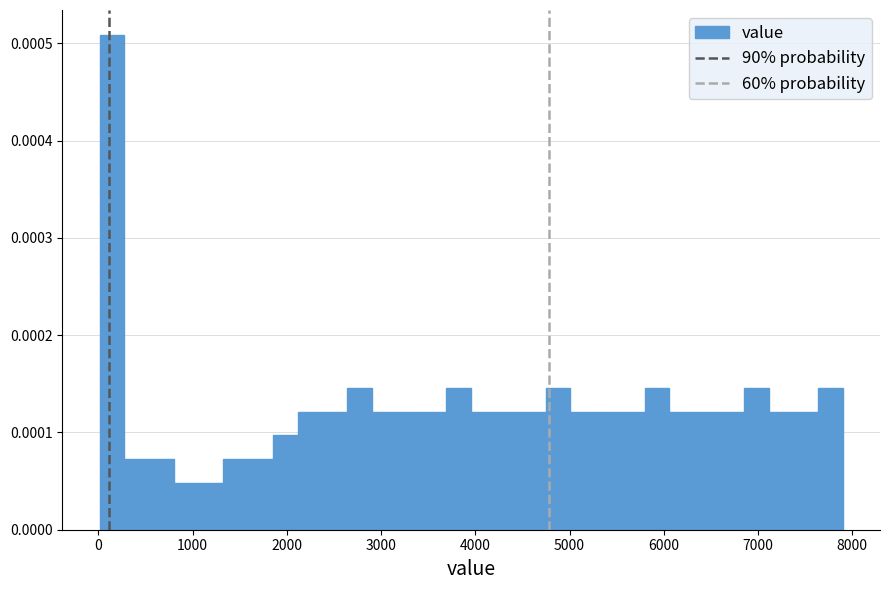

Read against the x-axis, roughly where is the centre of the tallest bar?

100